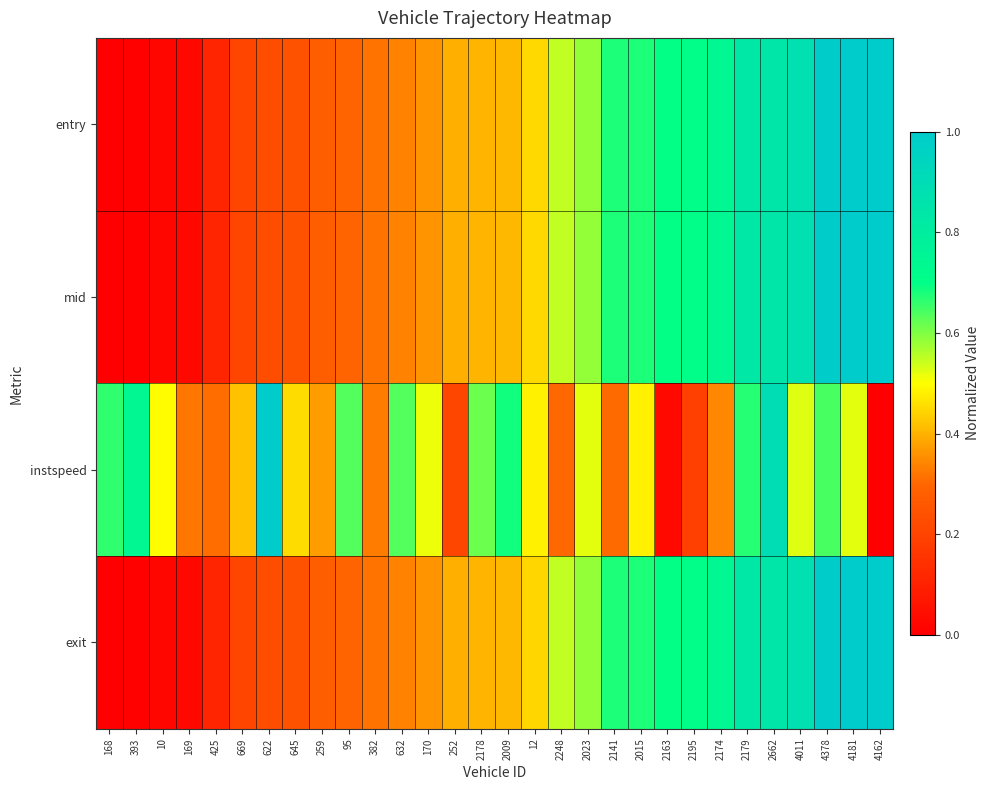

What is the spread (max minus min) of values at 622?

0.8